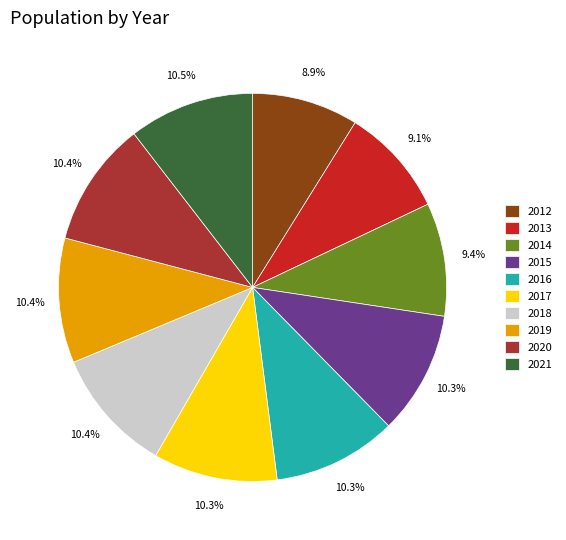

Does 2013 represent more than half of the total?

No